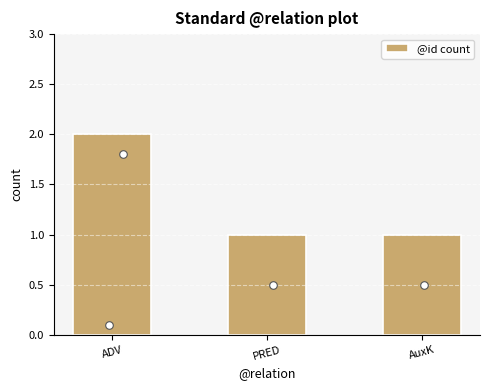

Approximately how many times larger is the value at PRED compared to AuxK?

1.0